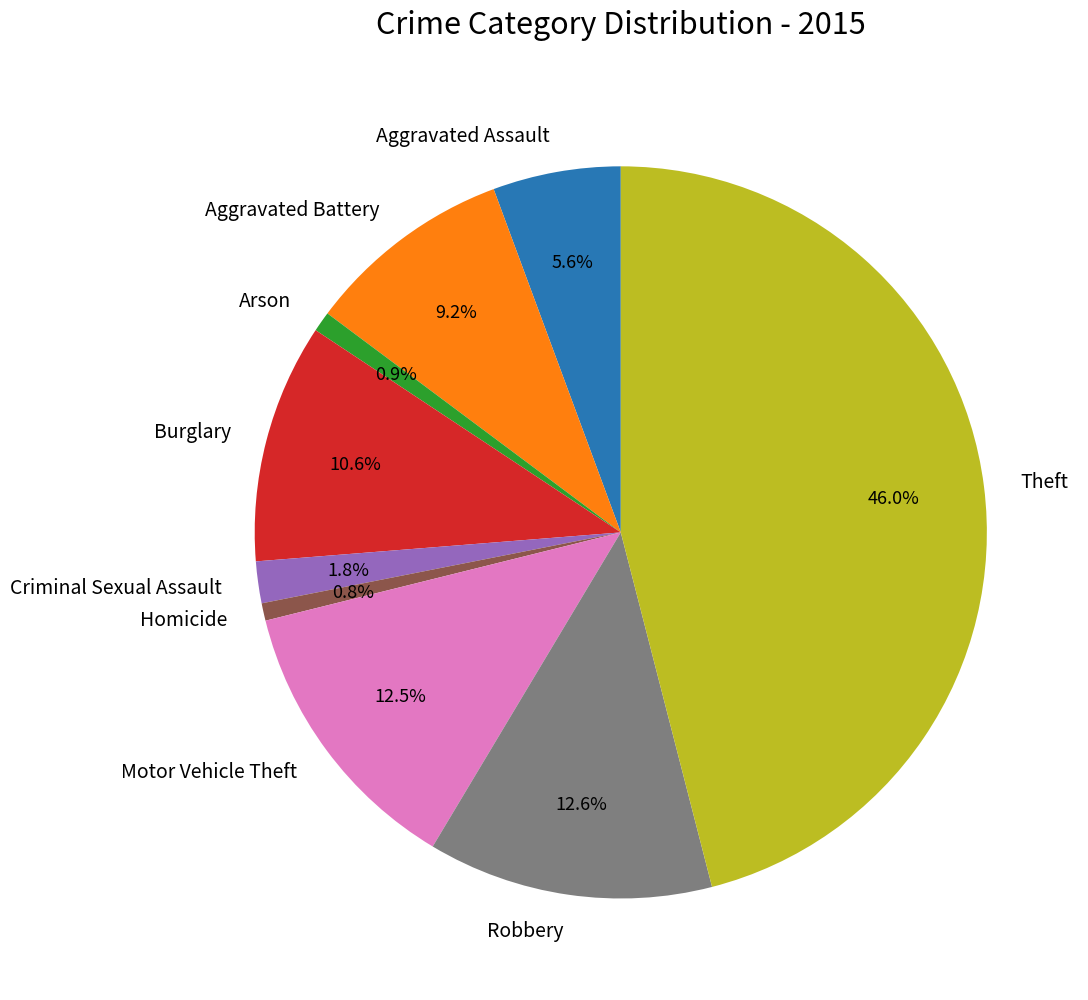

Is there a majority slice in this chart?

No